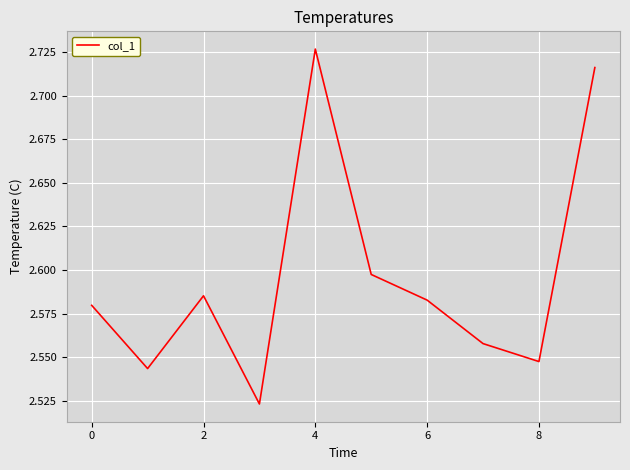

Which category has the highest value across all series?

4